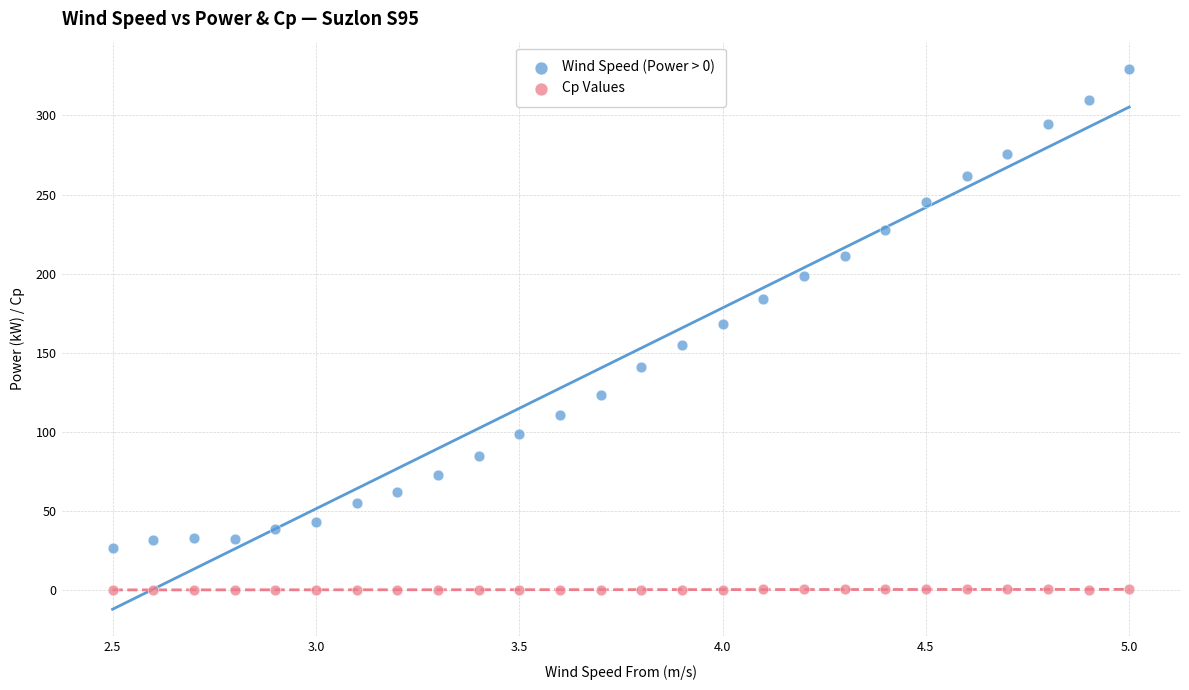

What are all the series names shown in the legend?

Wind Speed (Power > 0), Cp Values